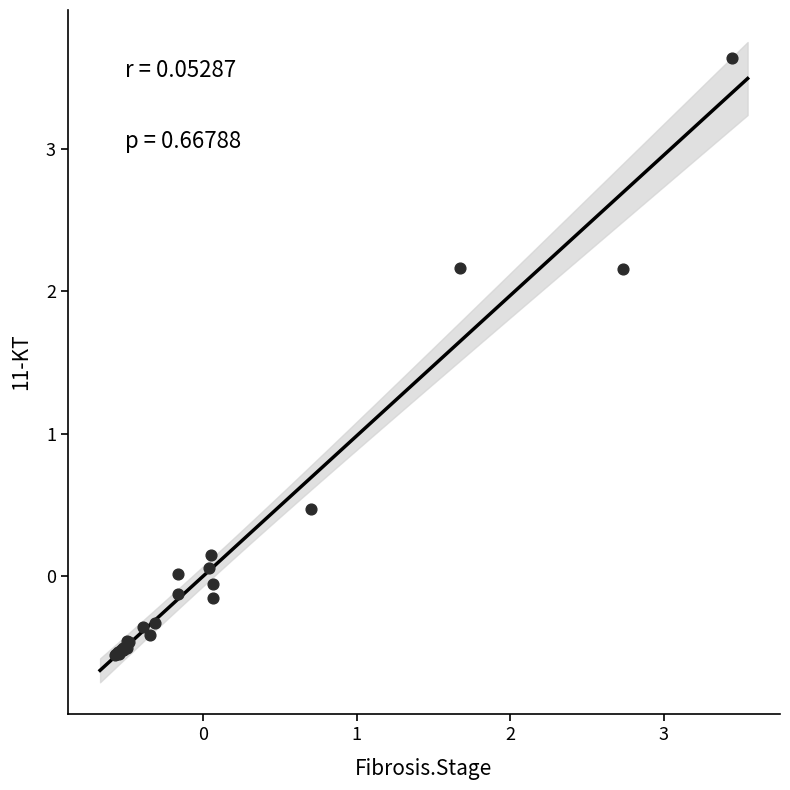

What Y value in the scatter plot is closest to 1?

0.5